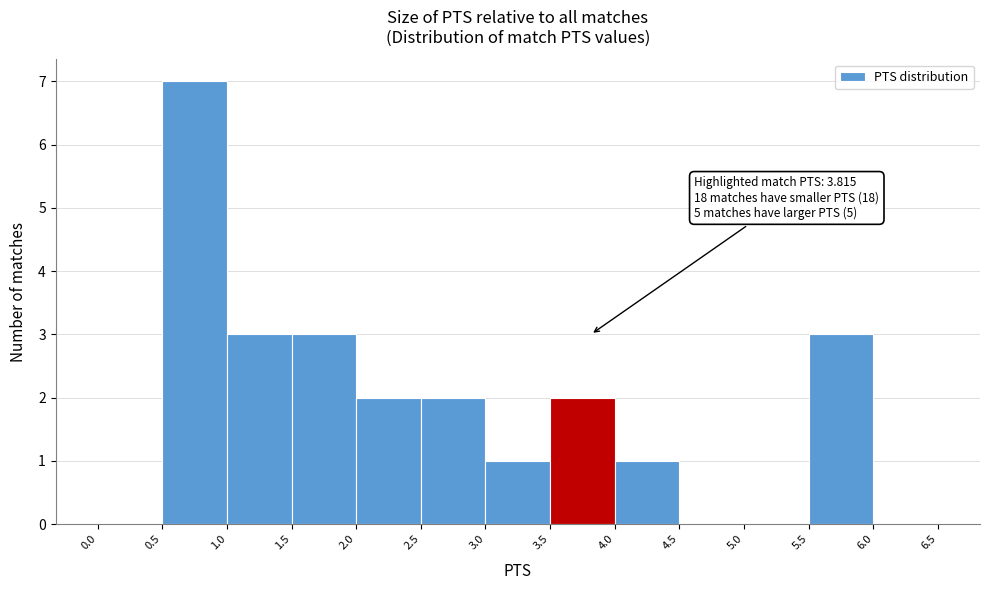

Which range on the x-axis has the tallest bar?

0.5 to 1.0